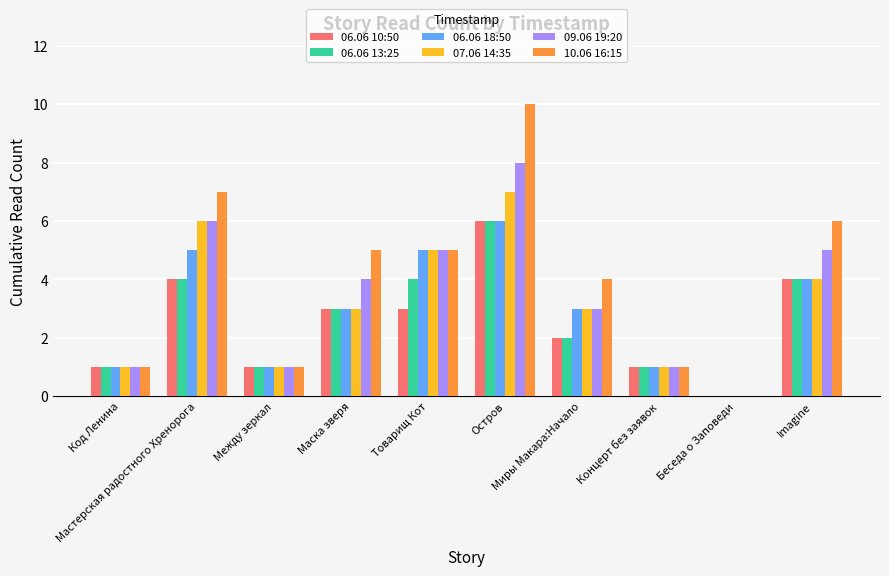

Which series has the widest spread of values?

10.06 16:15